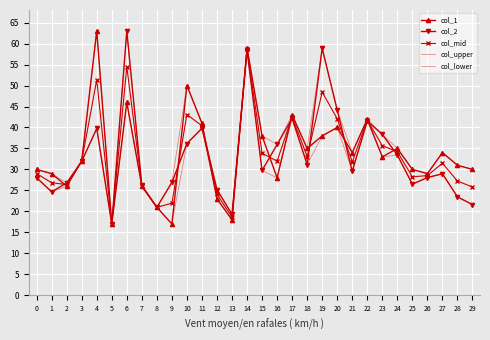

True or false: col_1 and col_lower cross at least once.

False